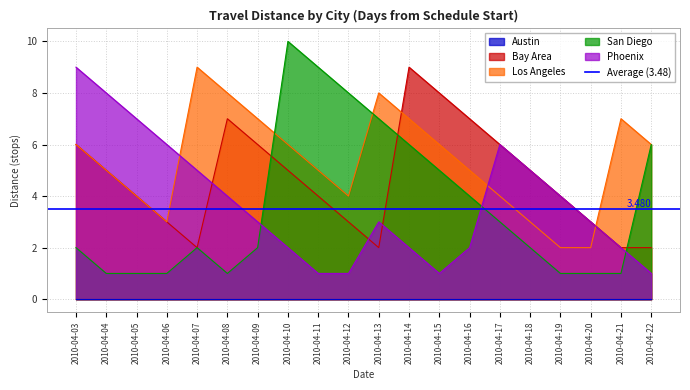

At which category does Los Angeles reach its first local peak?

2010-04-07